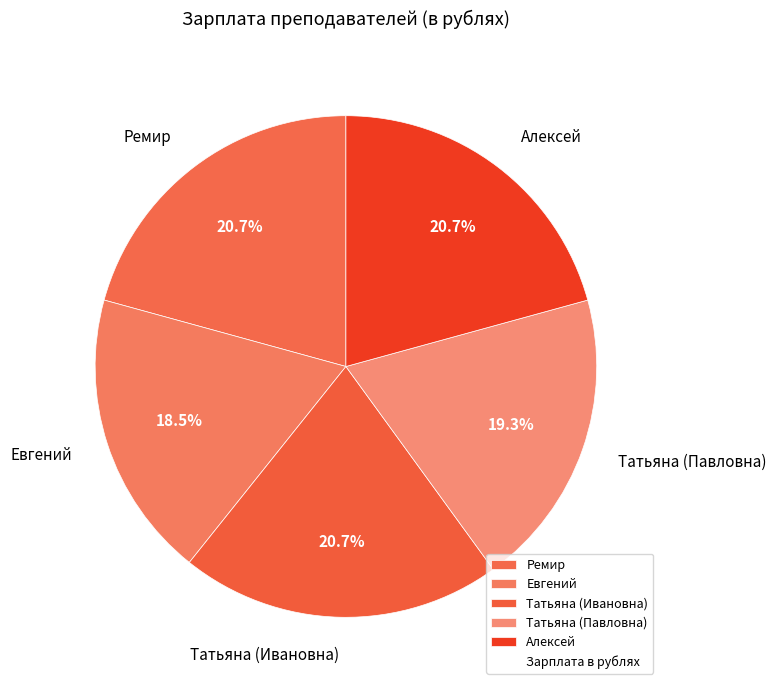

Is there any slice that represents more than half of the pie?

No